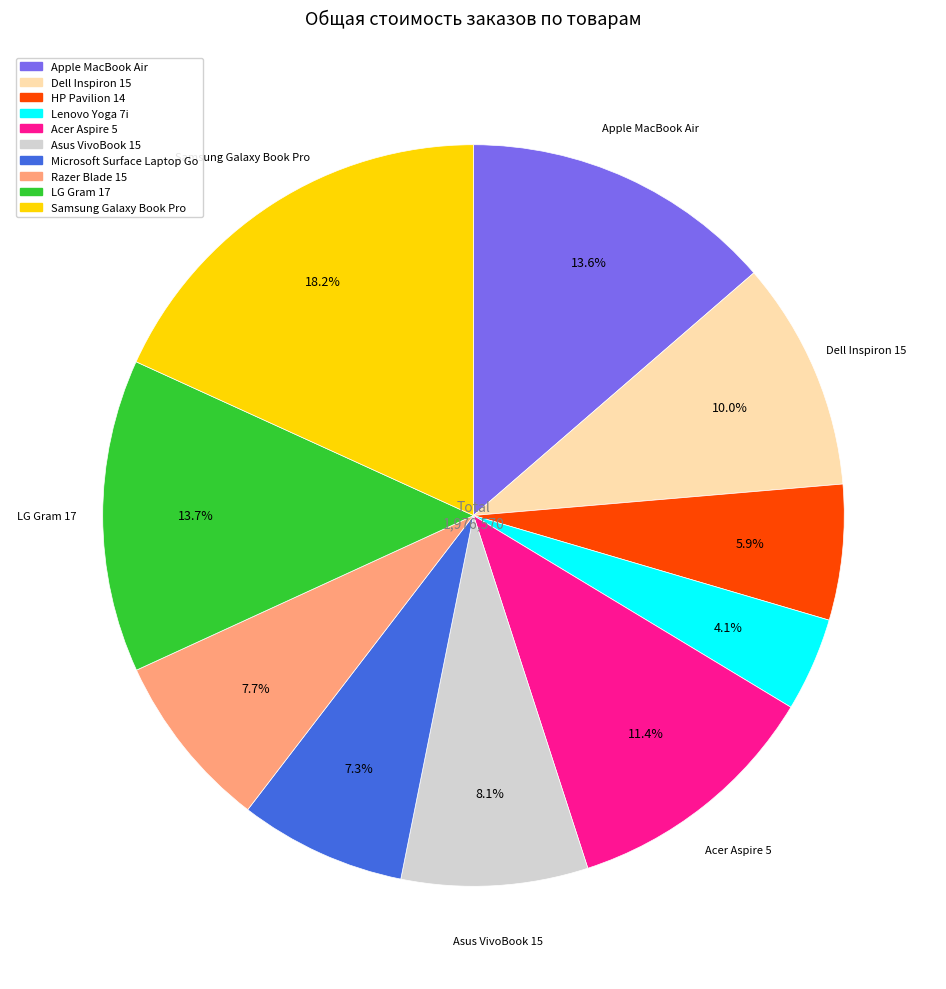

To the nearest percent, what percentage of the pie is Apple MacBook Air?

14%